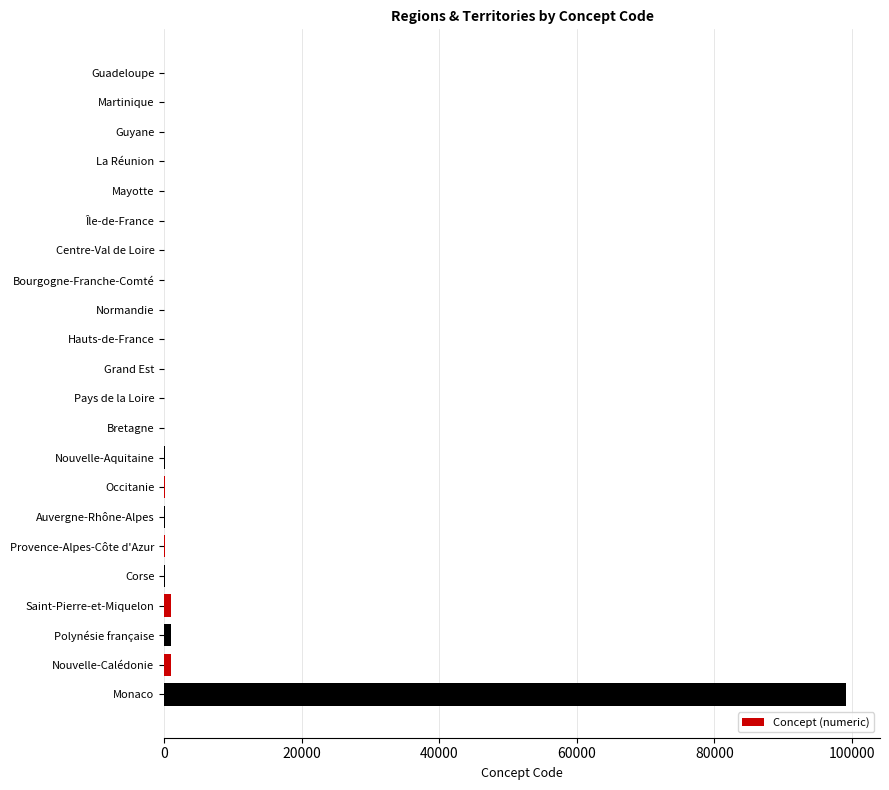

What is the greatest value displayed?

99138